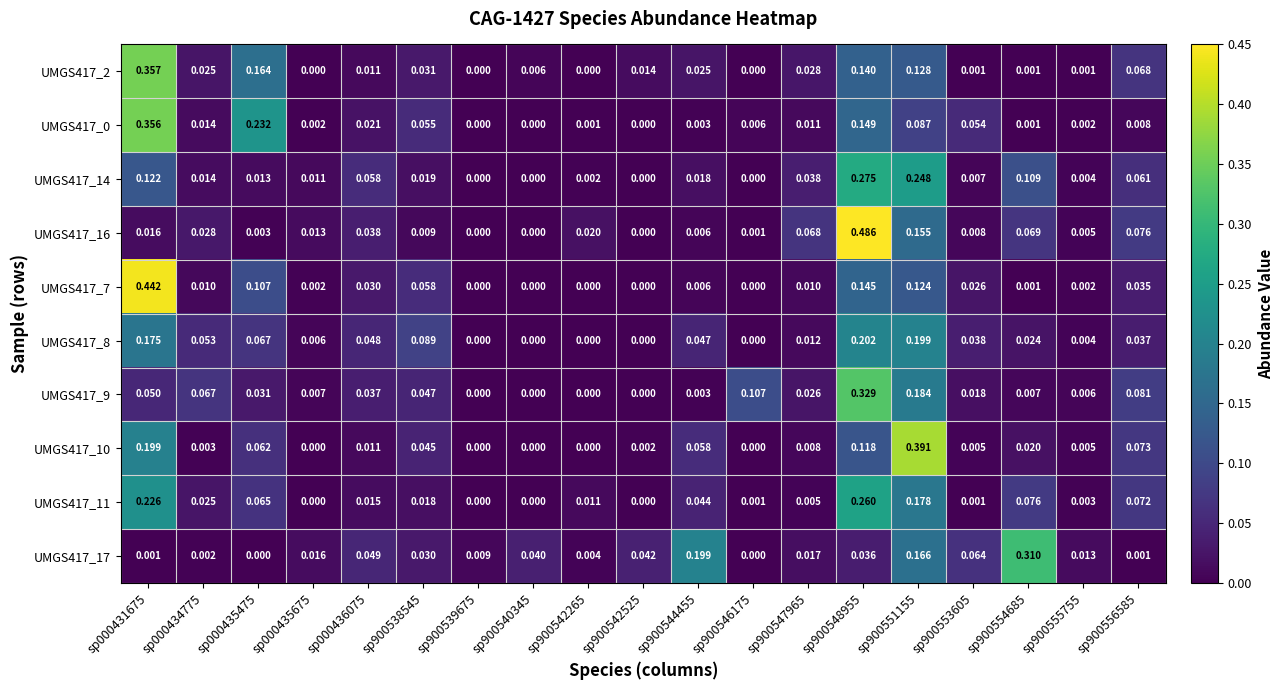

Is the value of UMGS417_10 at sp000435675 greater than the value of UMGS417_16 at sp000434775?

No